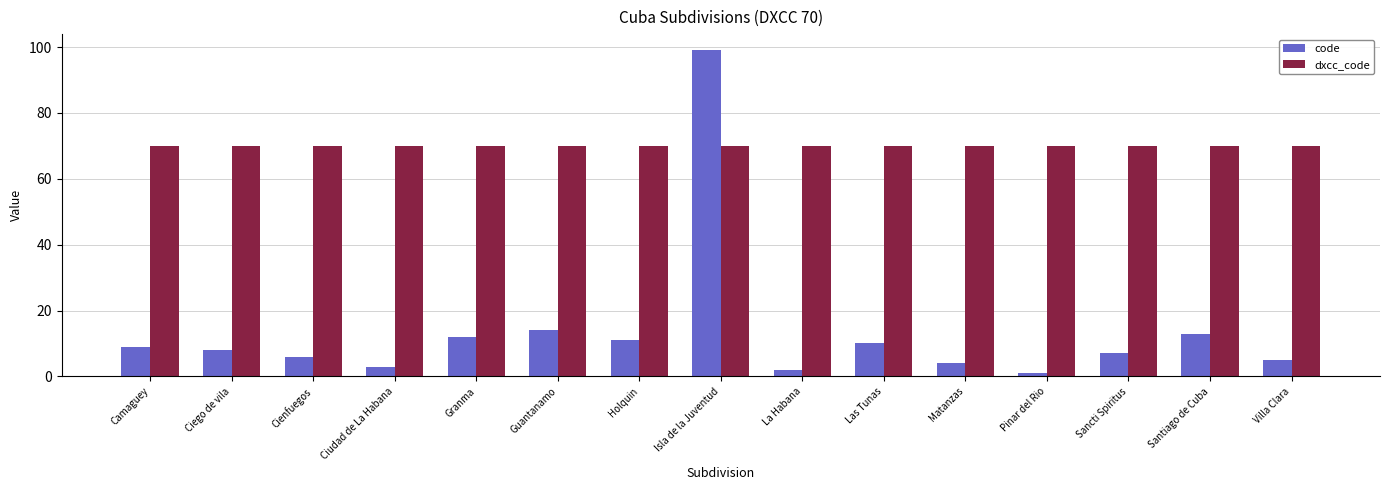

Is it true that dxcc_code equals 70 at Isla de la Juventud?

True